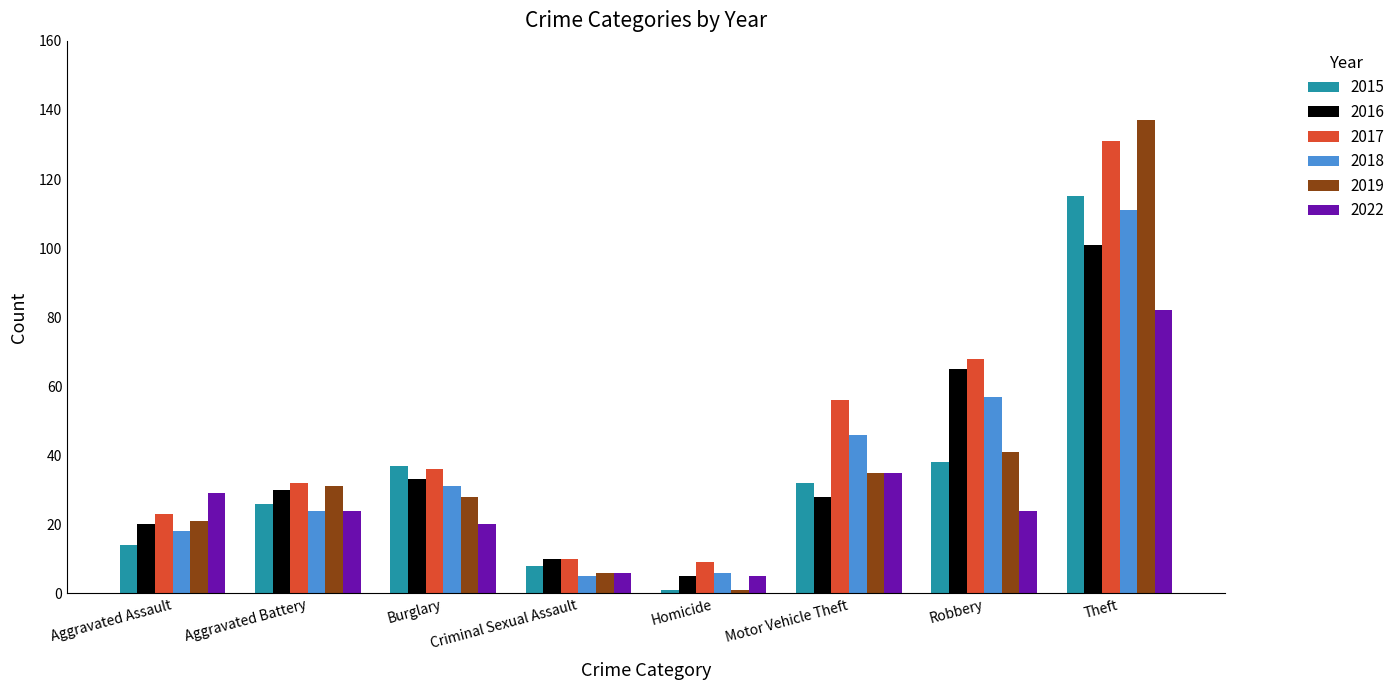

What is the difference between the second highest and second lowest values in the 2016 series?

55